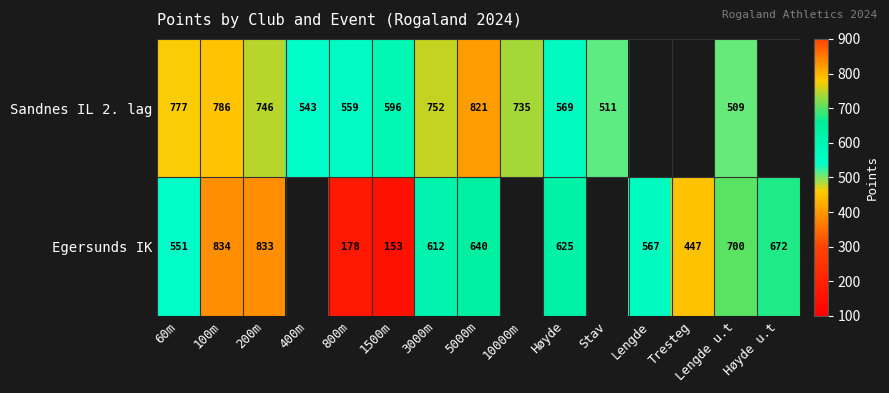

What is the difference between the Egersunds IK values at 1500m and Lengde?

414